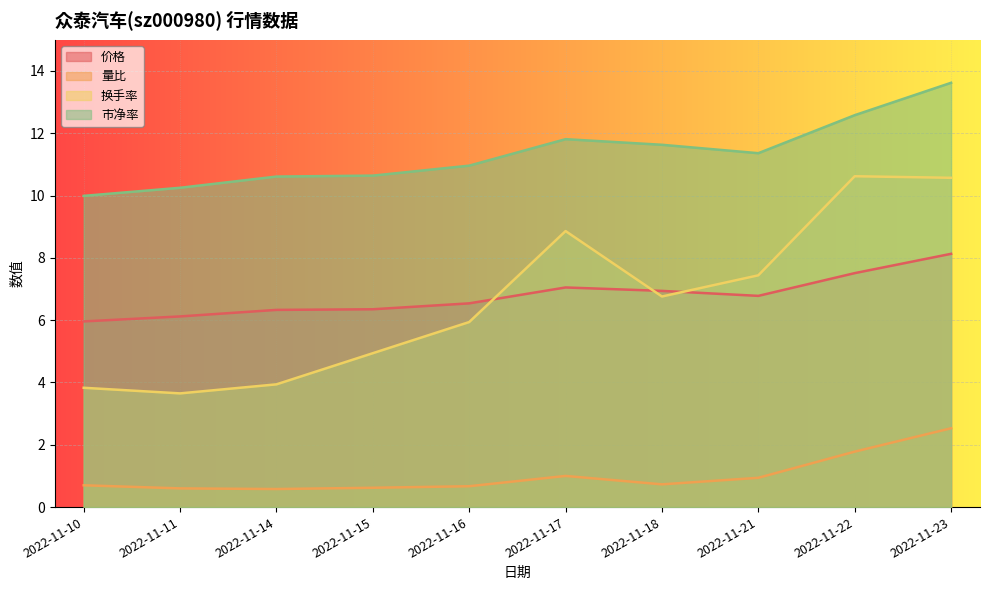

What is the value of the 市净率 point at the 4th from the left?

10.6